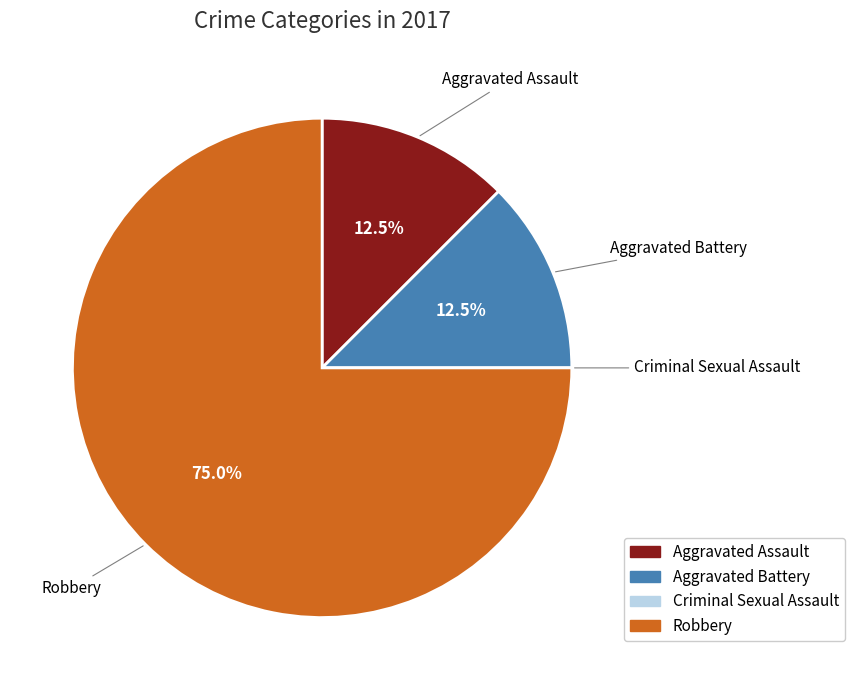

To the nearest percent, what is the average slice percentage?

25%